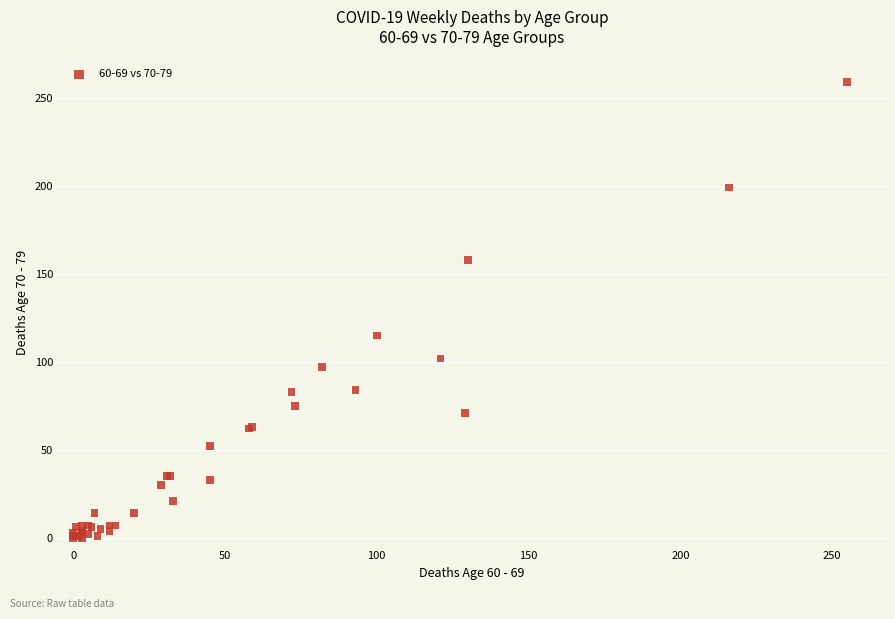

What Y value in the scatter plot is closest to 129?

115